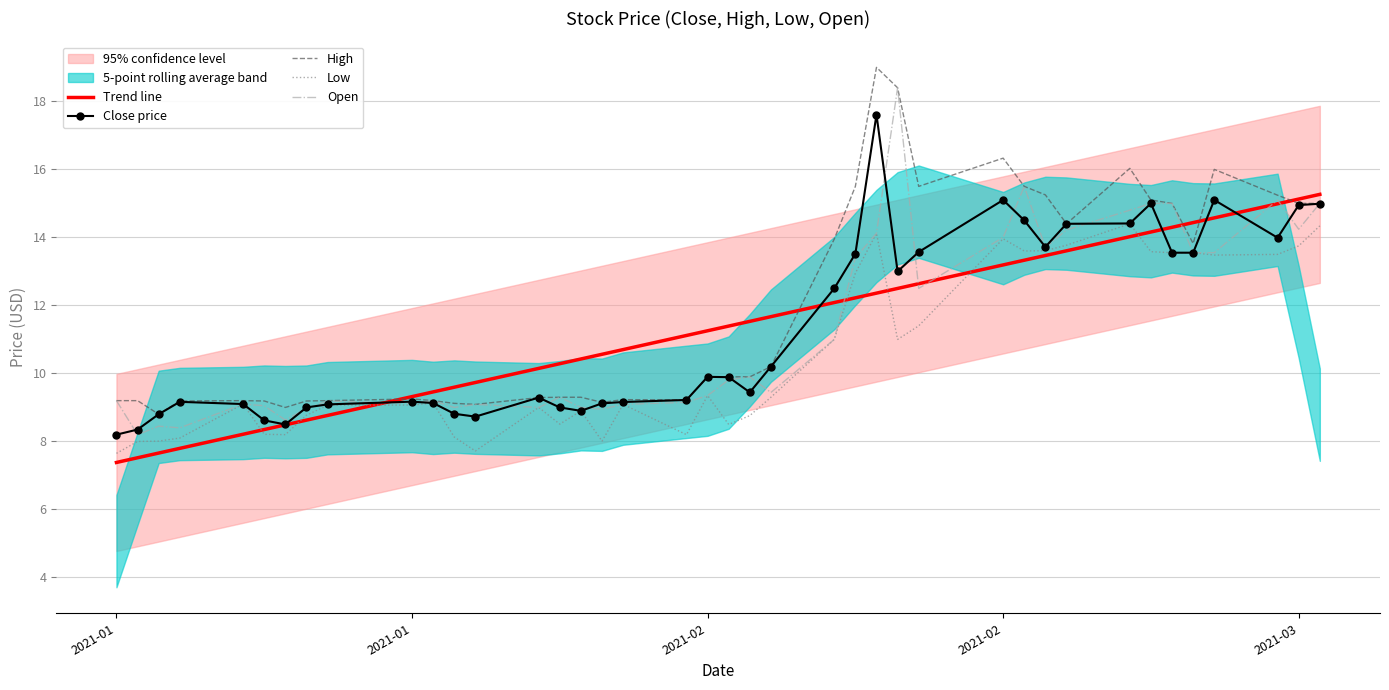

How many series are shown in this chart?

5